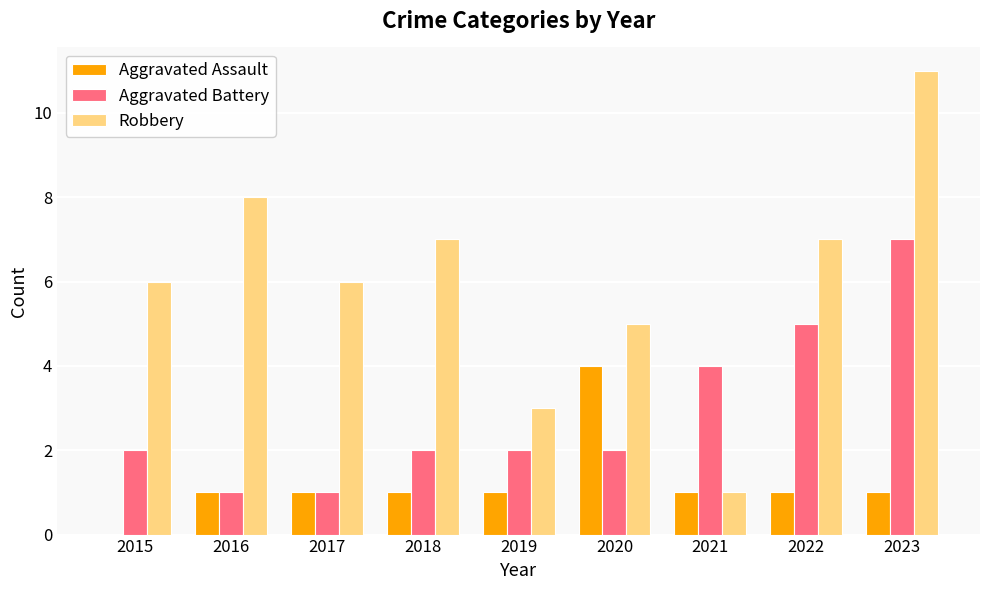

How many series are shown in this chart?

3